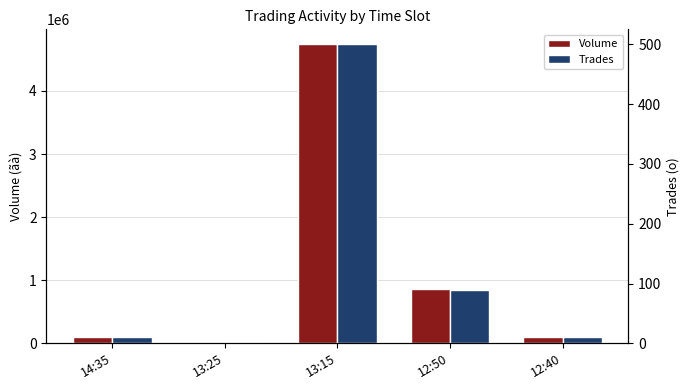

The Trades series shows 90 at 12:50. True or false?

True